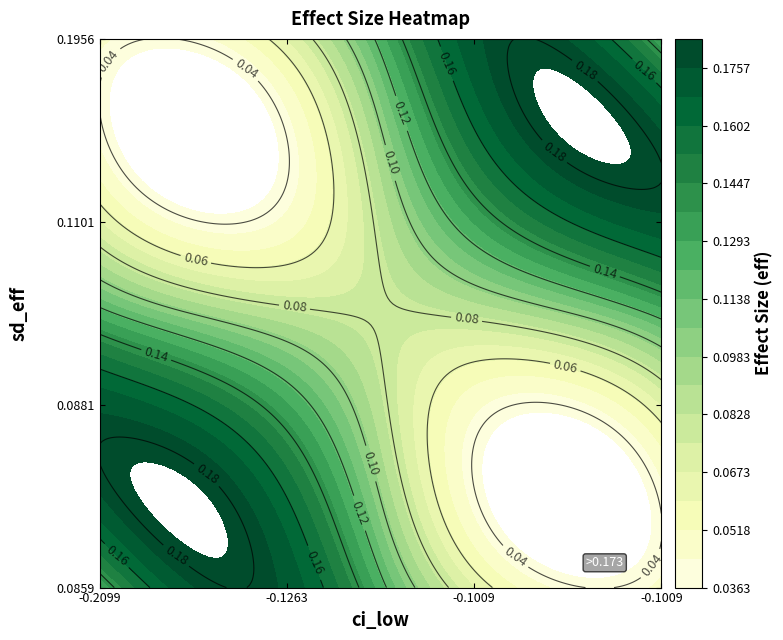

What is the average value of the 0.08592926327384597 series?

0.1